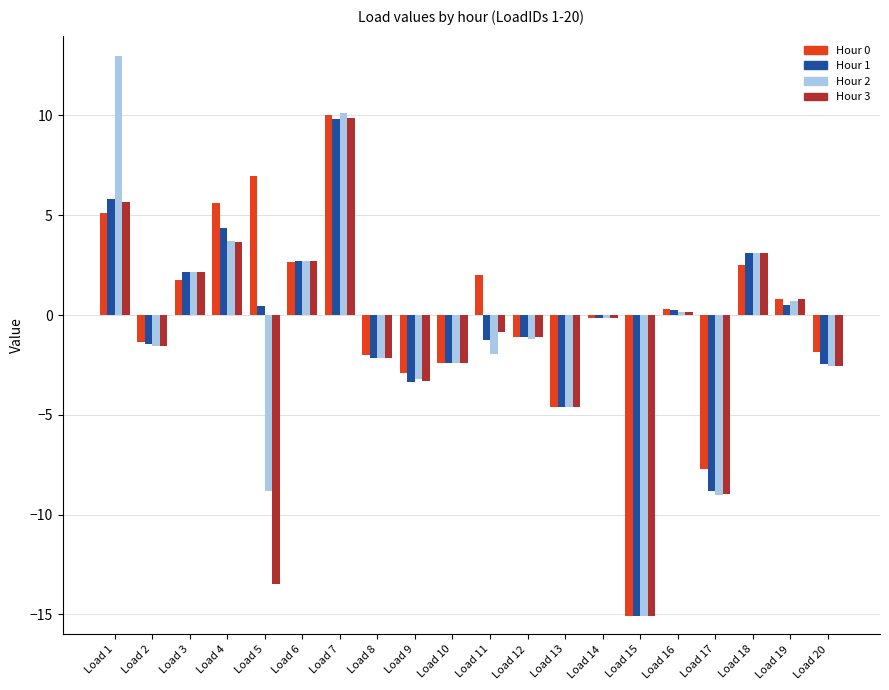

What is the sum of the Hour 1 values at Load 12 and Load 7?

8.7